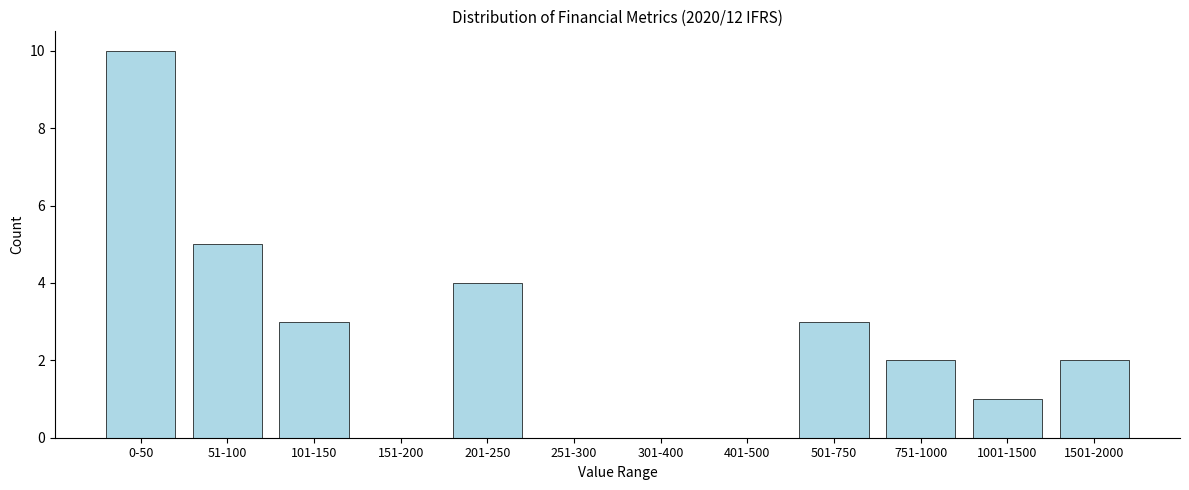

Reading left to right, list all the values displayed in this chart.

0-50=10	51-100=5	101-150=3	151-200=0	201-250=4	251-300=0	301-400=0	401-500=0	501-750=3	751-1000=2	1001-1500=1	1501-2000=2